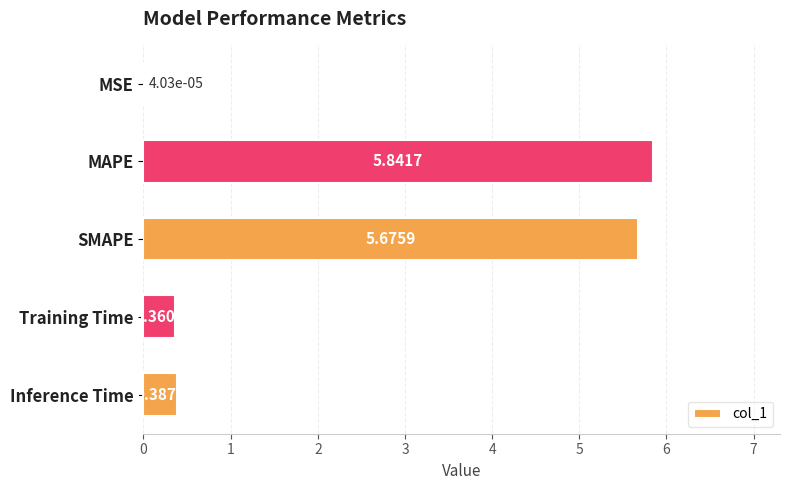

What is the sum of all values?

12.3